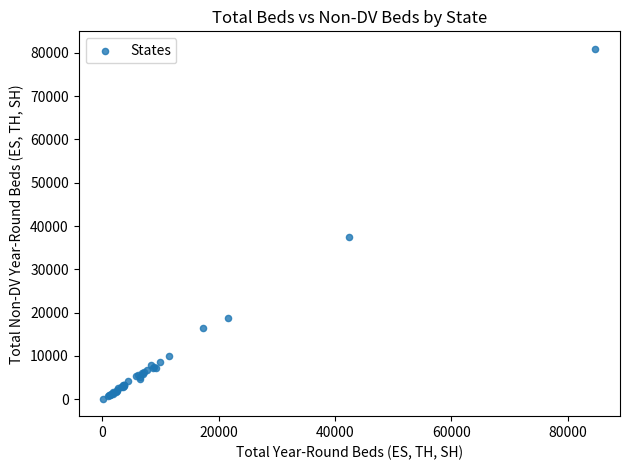

What Y value in the scatter plot is closest to 40527?

37419